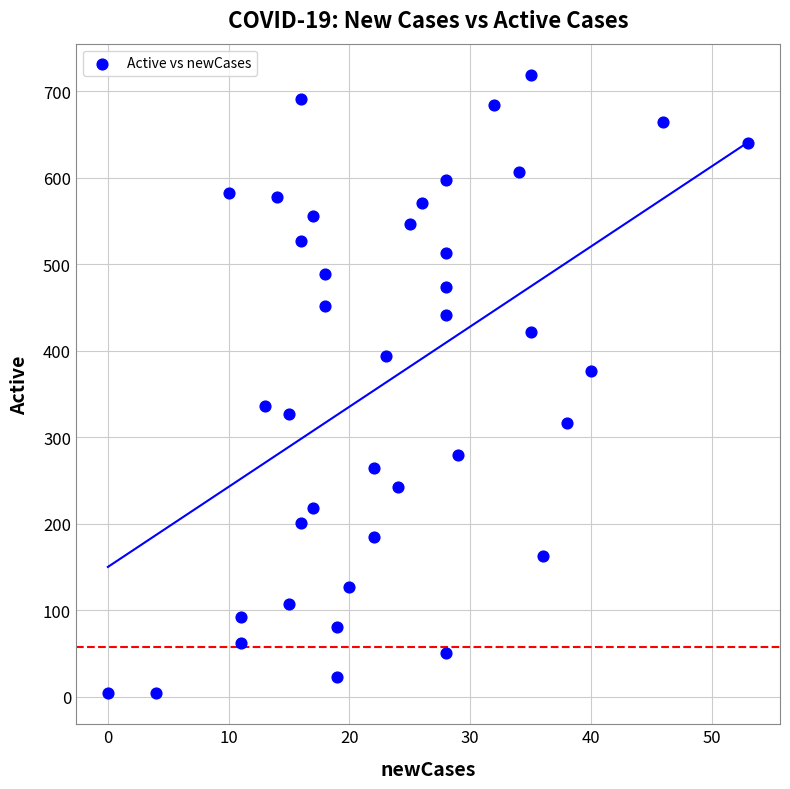

What is the range of Y values (max minus min)?

715